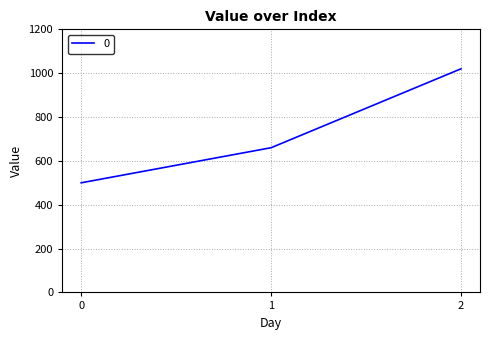

Does the chart display data point markers on the line(s)?

No